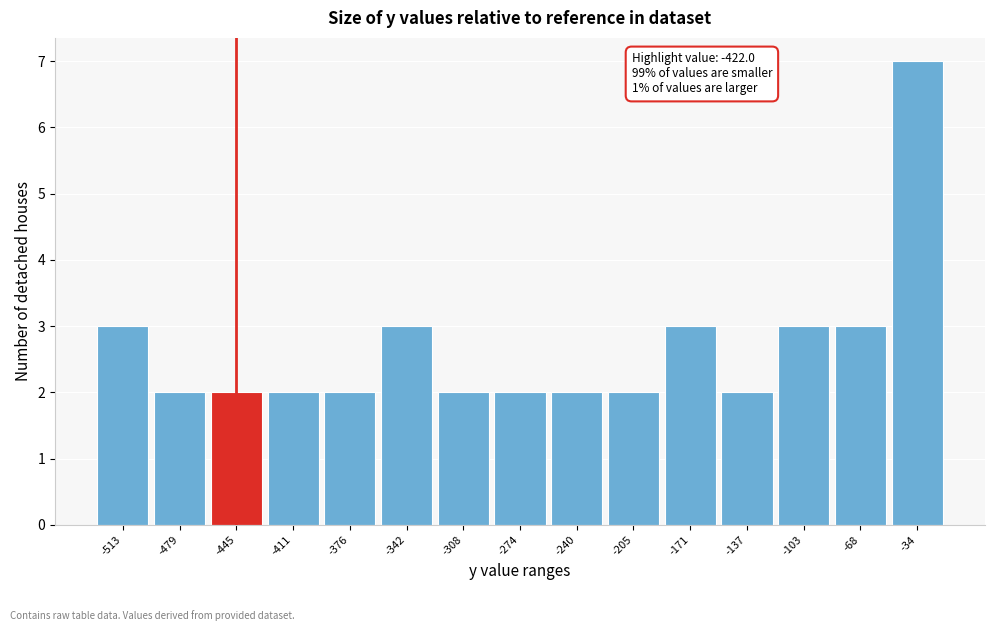

Reading right to left, extract all data points from this chart.

7	3	3	2	3	2	2	2	2	3	2	2	2	2	3